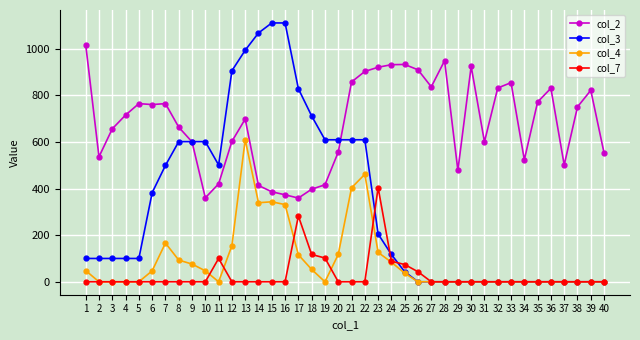

How many lines are shown in the chart?

4